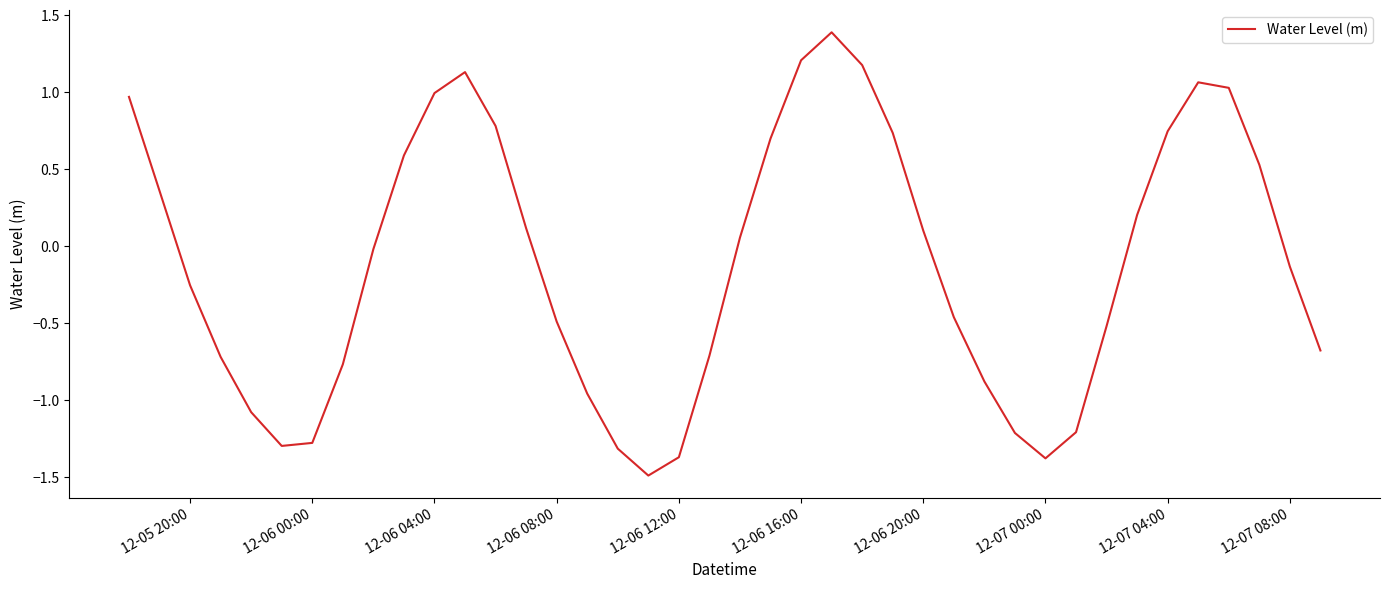

What is the smallest value displayed?

-1.5